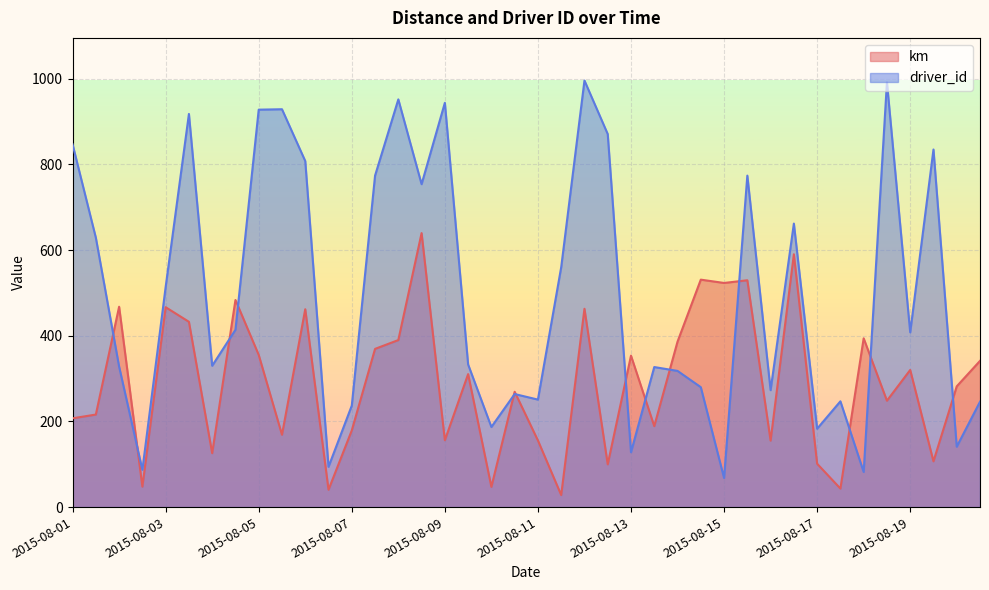

Which series ends up on top after the final intersection of driver_id and km?

km